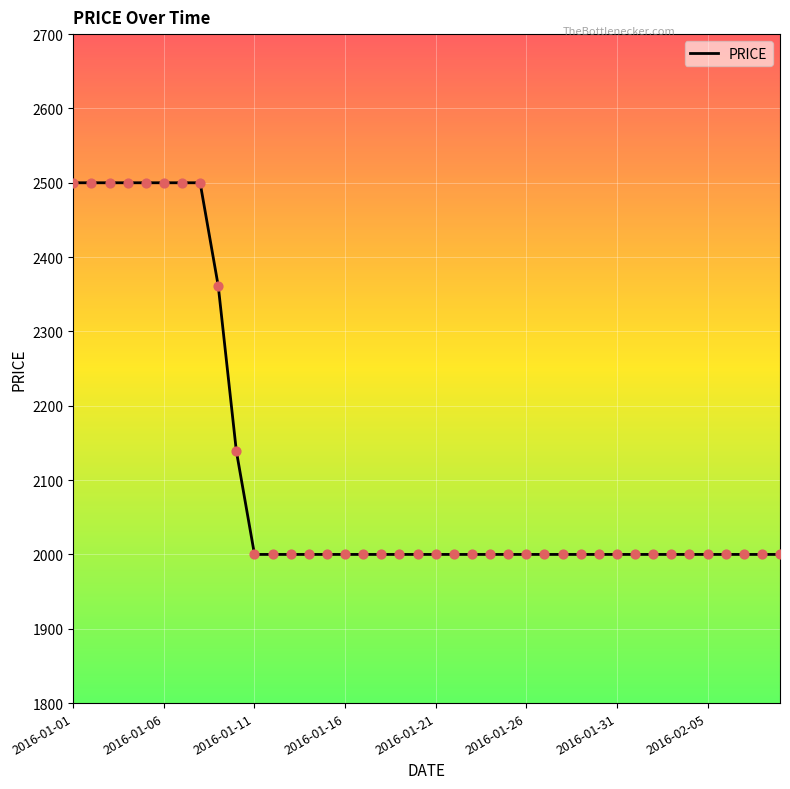

What is the difference between the maximum and minimum values?

500.0